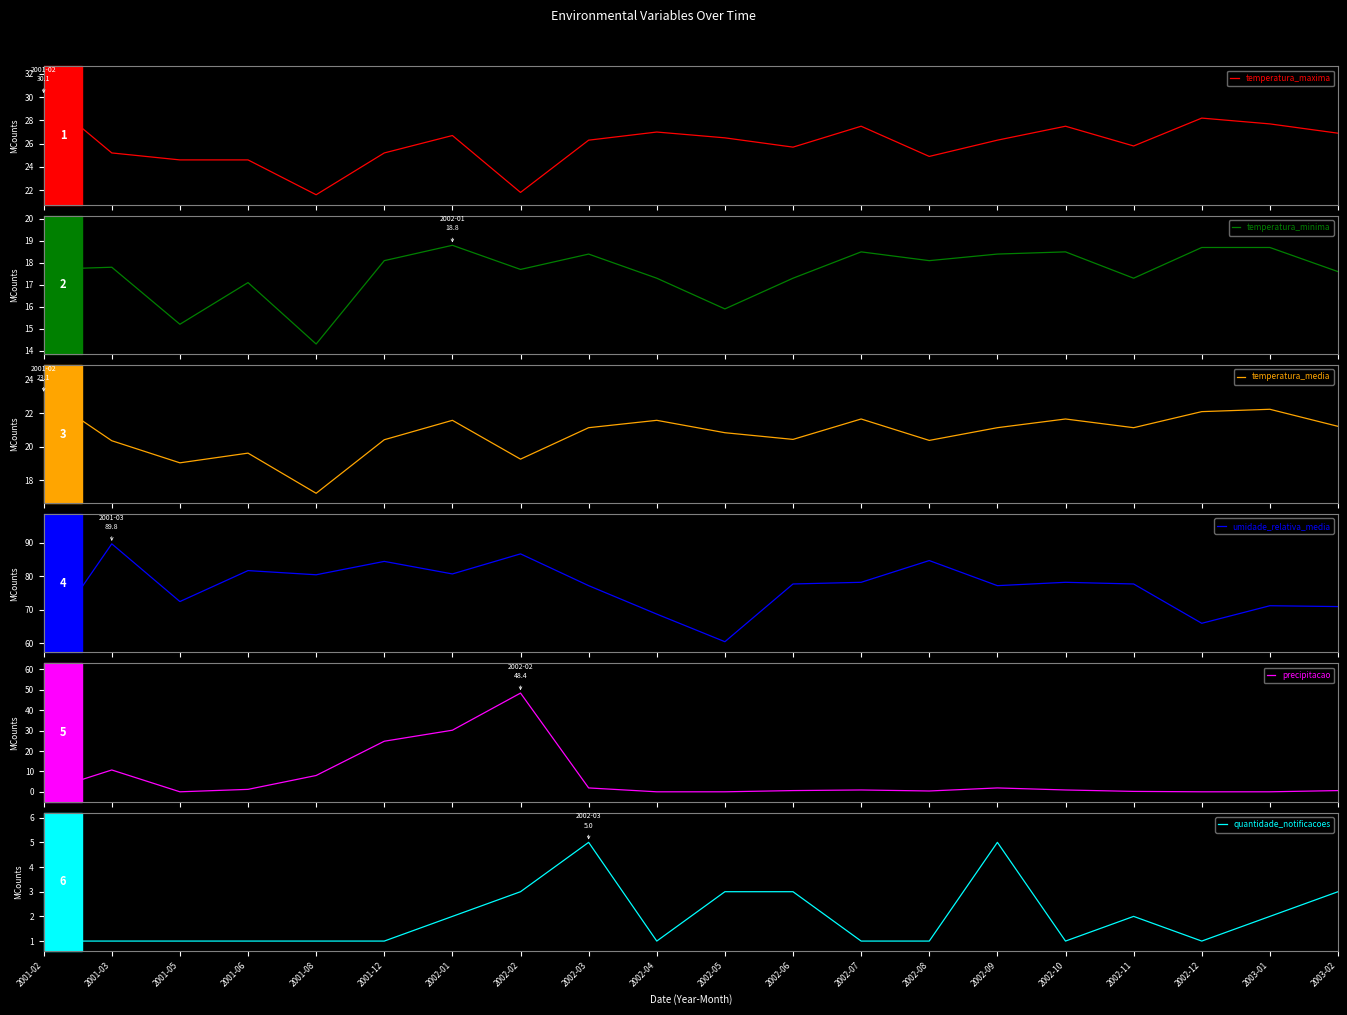

True or false: quantidade_notificacoes and temperatura_minima intersect in this chart.

False